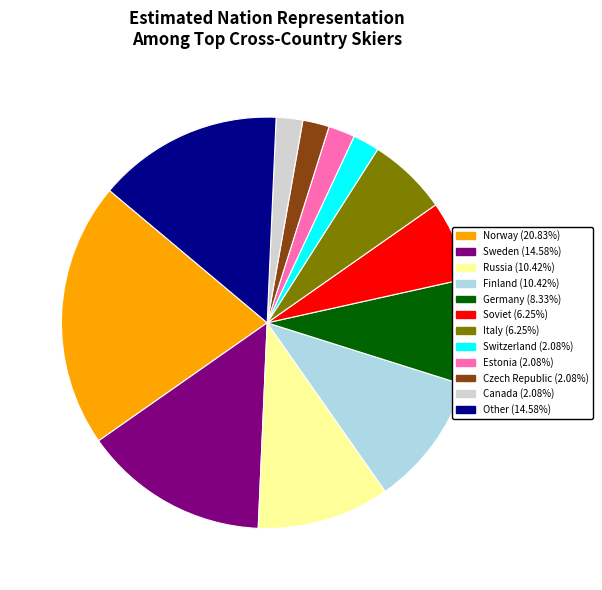

Does Sweden represent more than half of the total?

No